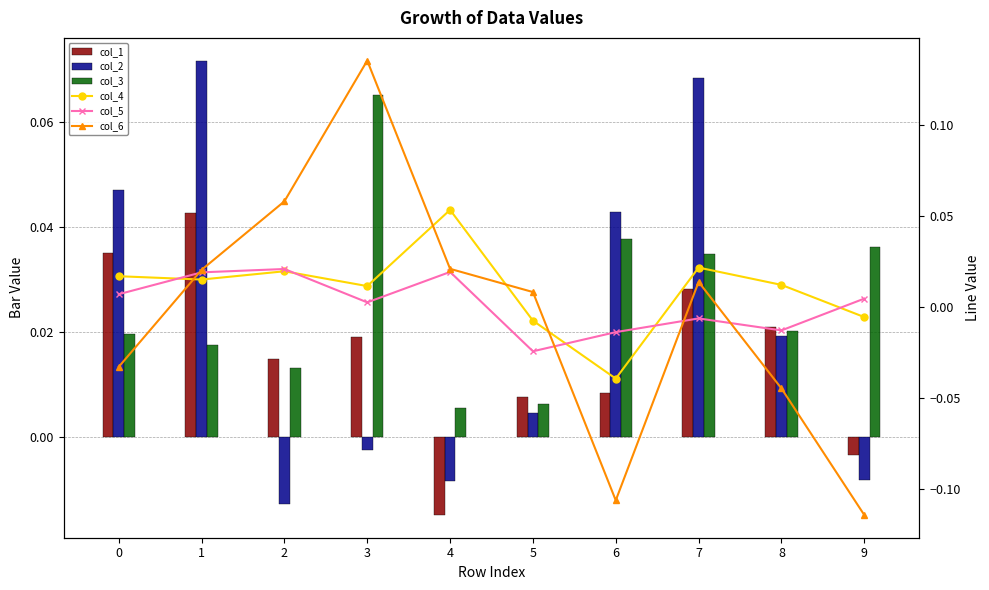

What is the maximum value shown in the chart?

0.1